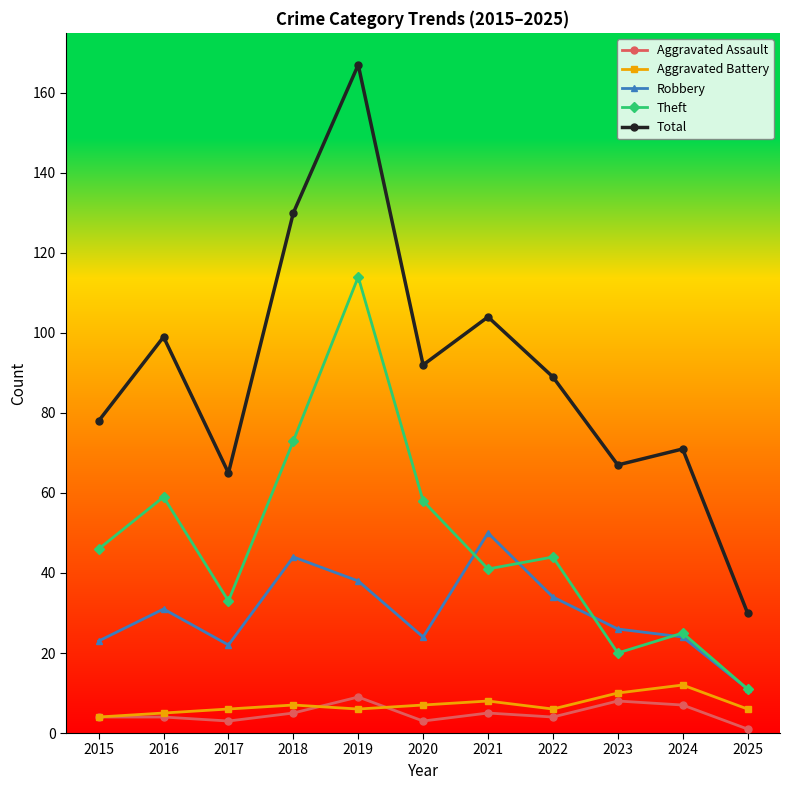

Which category has the highest value across all series?

2019